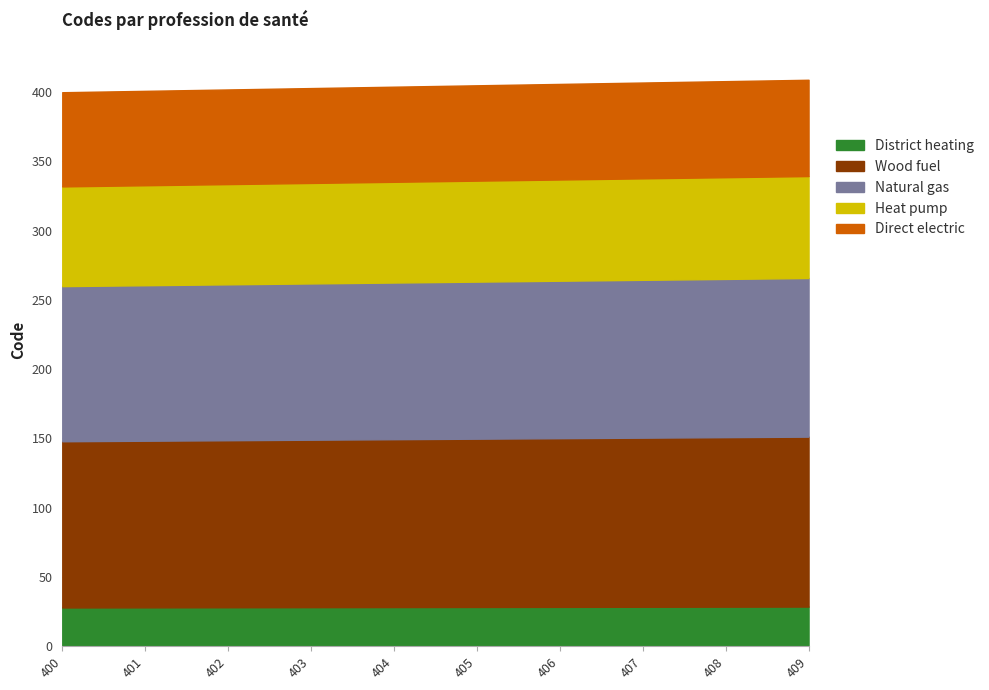

What is the minimum value for District heating?

28.0